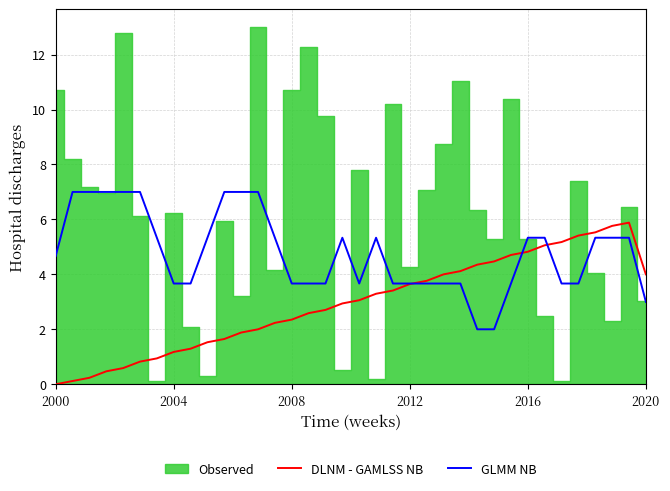

What is the difference between the maximum and second lowest values in the DLNM - GAMLSS NB series?

5.8